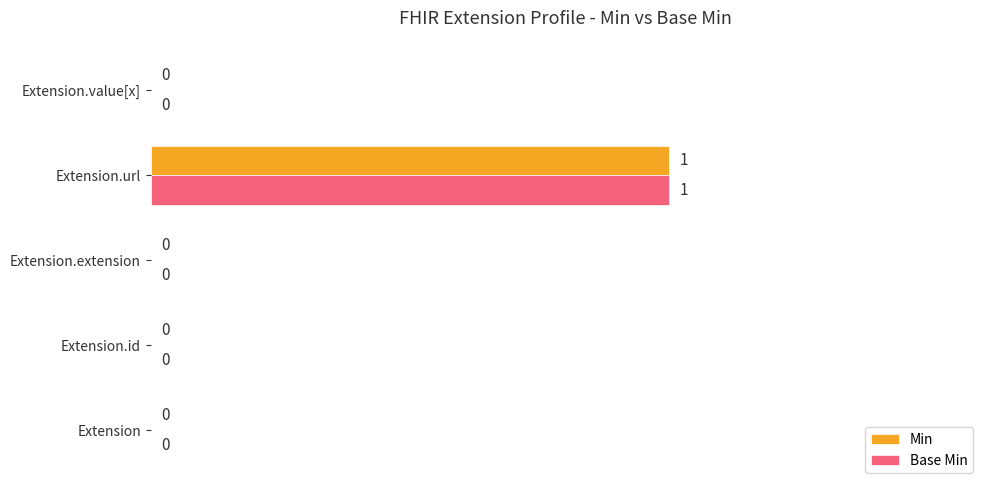

What is the maximum value shown in the chart?

1